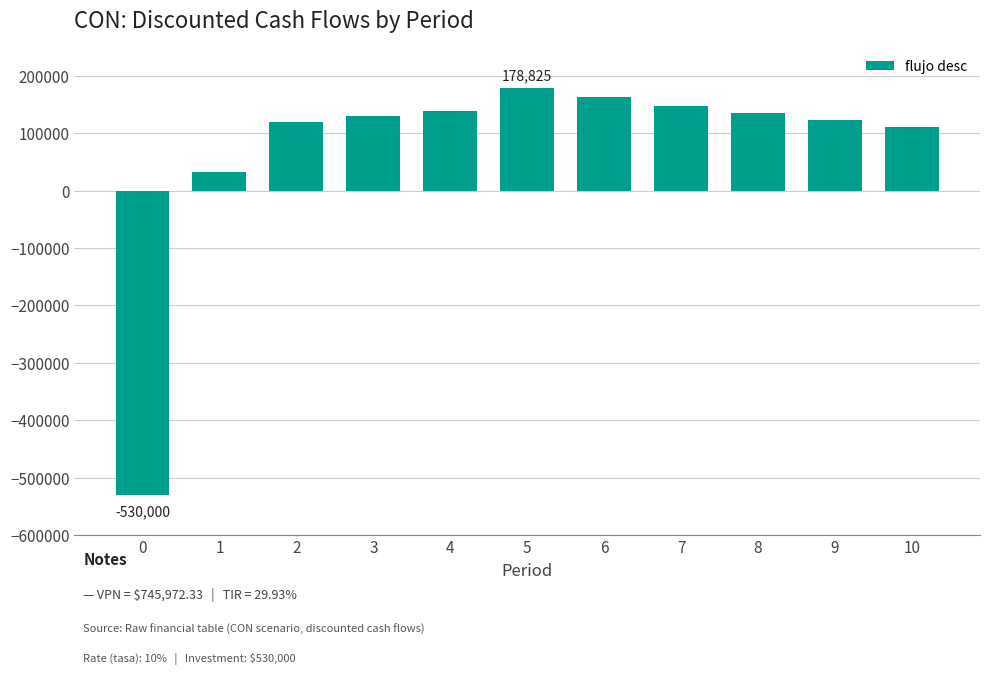

Count the number of values greater than 129827.

6